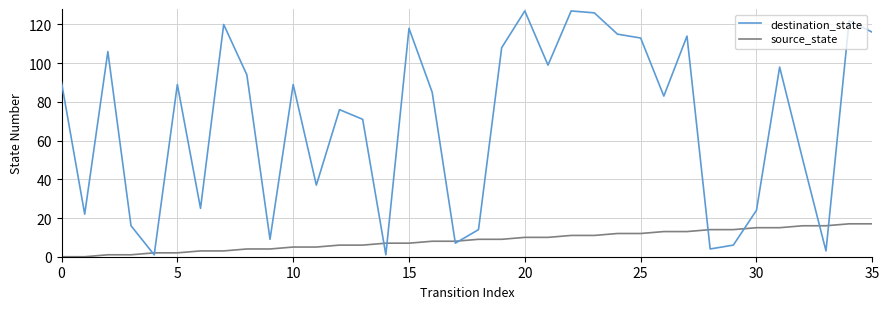

What is the maximum value for source_state?

17